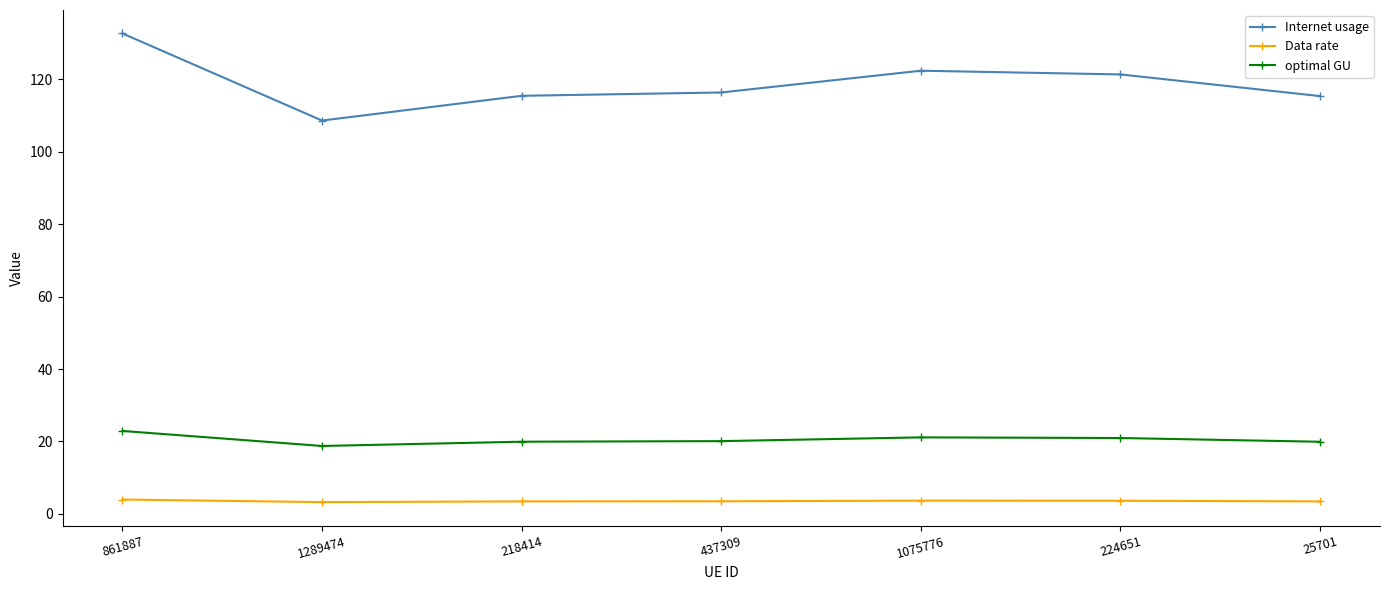

Which series has the widest spread of values?

Internet usage